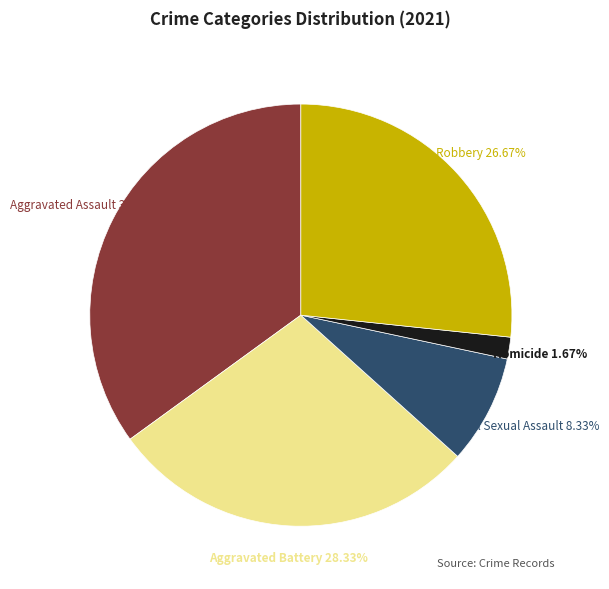

Does any single category account for the majority?

No